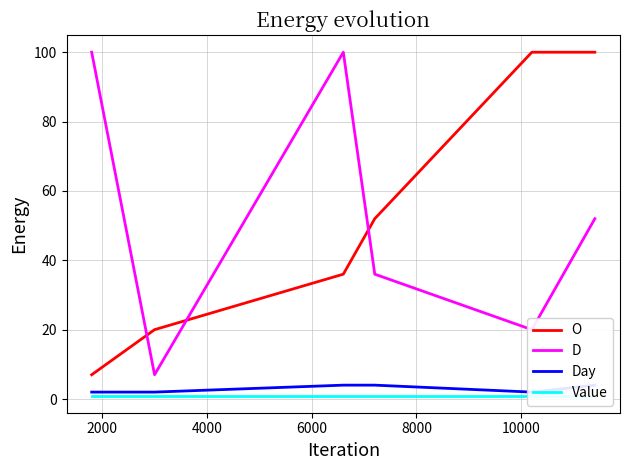

At how many categories does at least one series exceed 34?

5